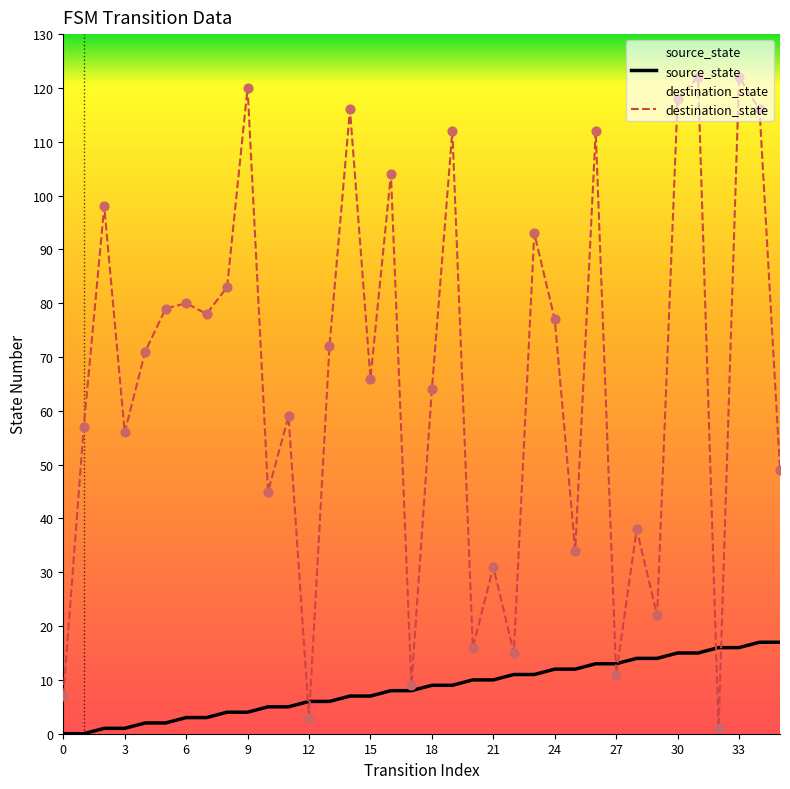

What is the total value across all series at 5?

81